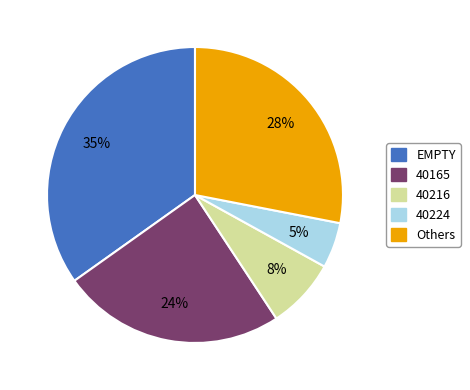

The 40165 slice represents 12% of the pie. True or false?

False